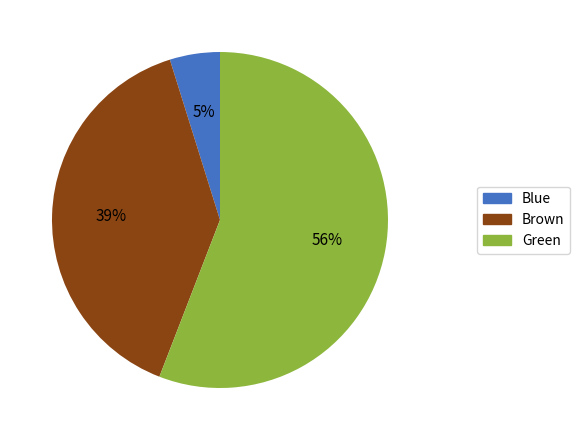

What percentage is the Brown slice, to the nearest percent?

39%